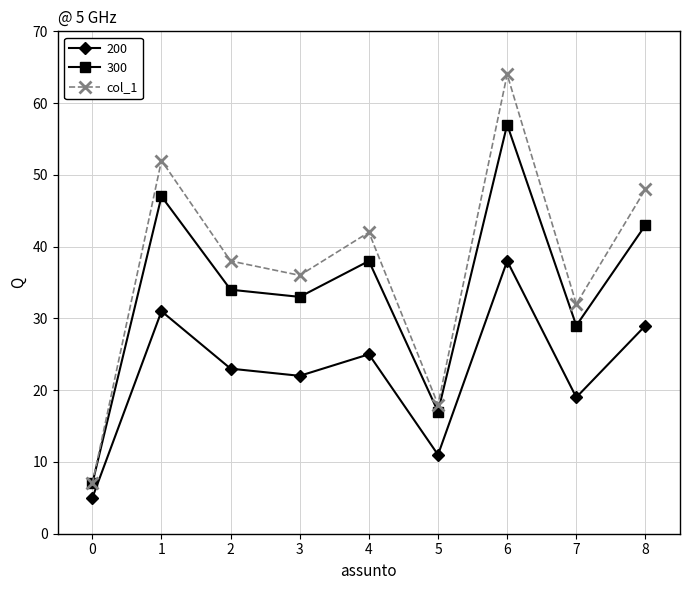

List the series in order of their overall mean, highest first.

col_1, 300, 200